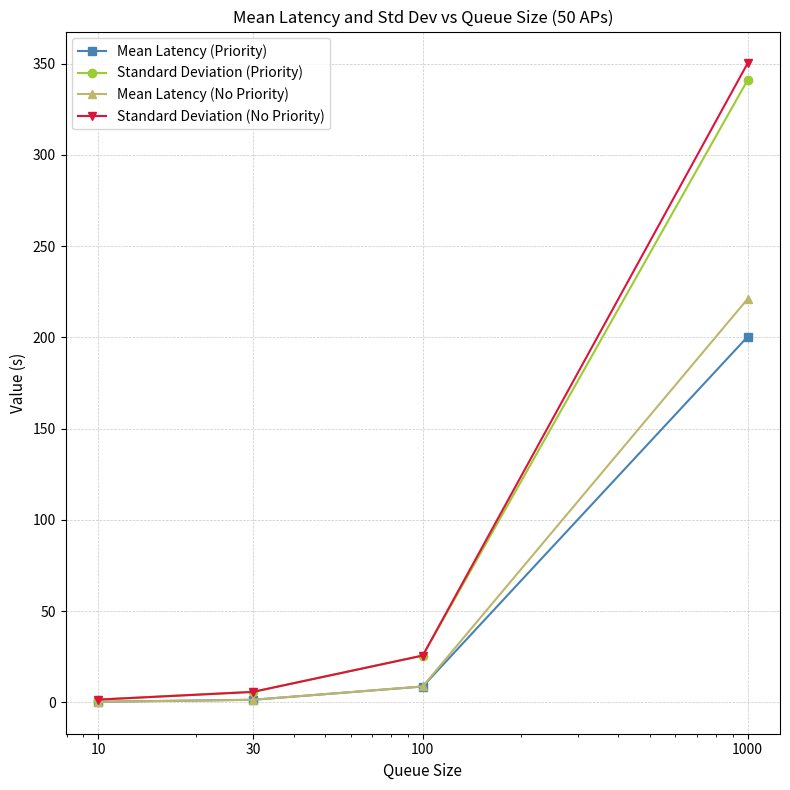

Does the chart have visible grid lines?

Yes